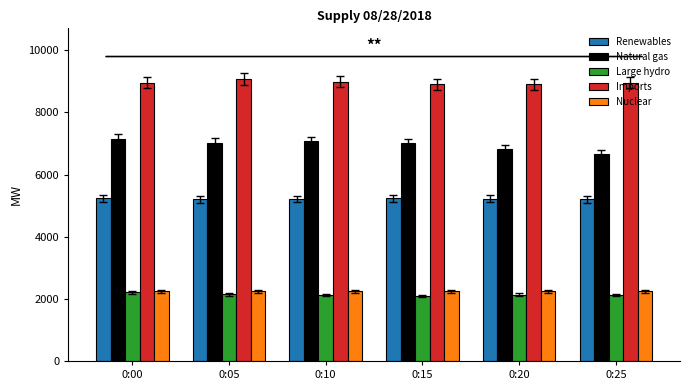

Is the value of Natural gas at 0:25 greater than the value of Nuclear at 0:15?

Yes